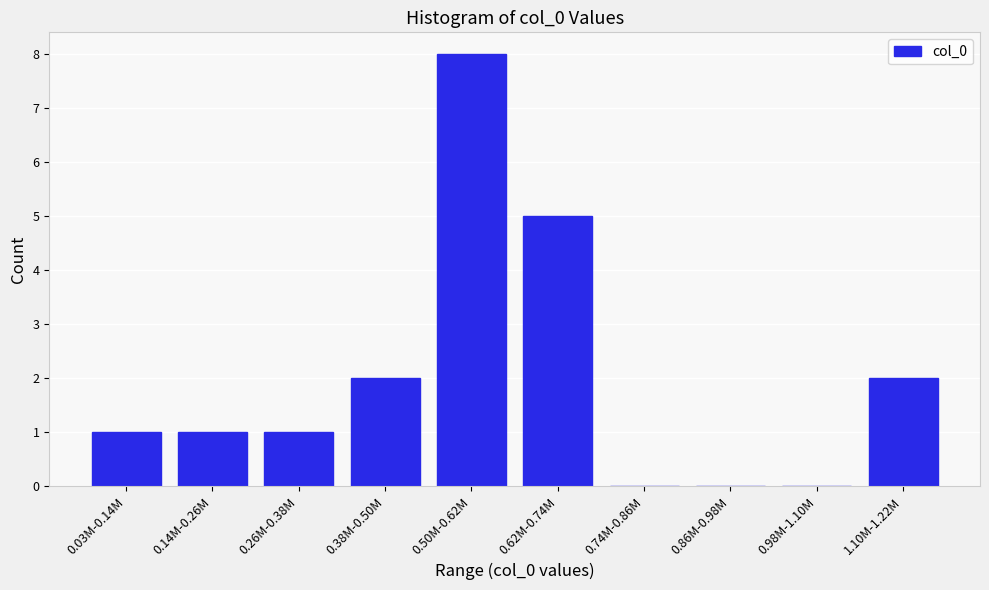

Reading left to right, extract all data points from this chart.

0.03M-0.14M=1	0.14M-0.26M=1	0.26M-0.38M=1	0.38M-0.50M=2	0.50M-0.62M=8	0.62M-0.74M=5	0.74M-0.86M=0	0.86M-0.98M=0	0.98M-1.10M=0	1.10M-1.22M=2